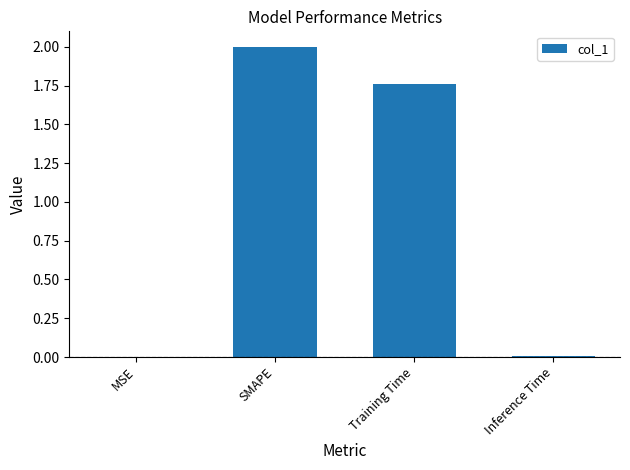

What is the sum of the values at SMAPE and Training Time?

3.8